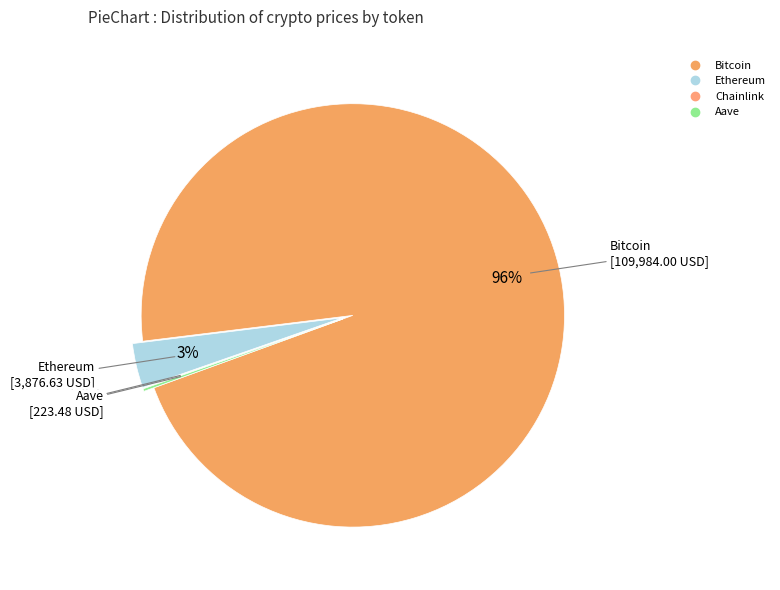

What is the largest slice in the pie chart?

Bitcoin